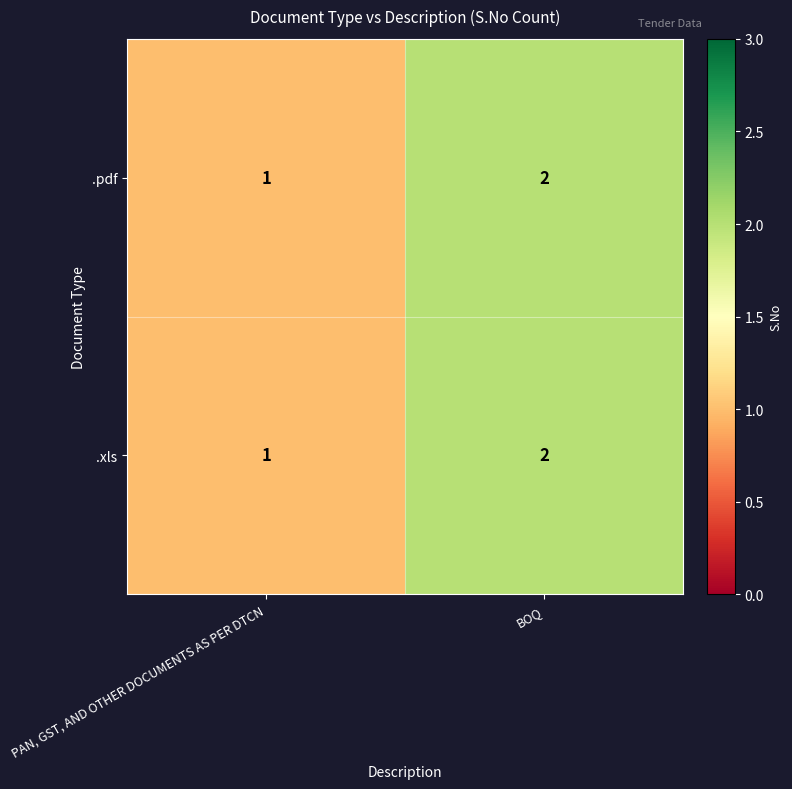

Count the number of categories in the chart.

2